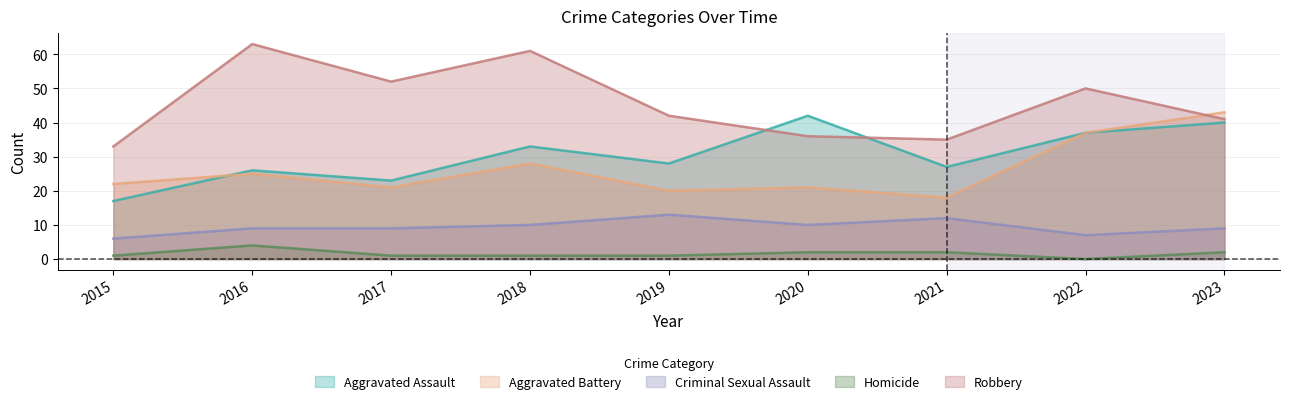

What is the sum of all Robbery values?

413